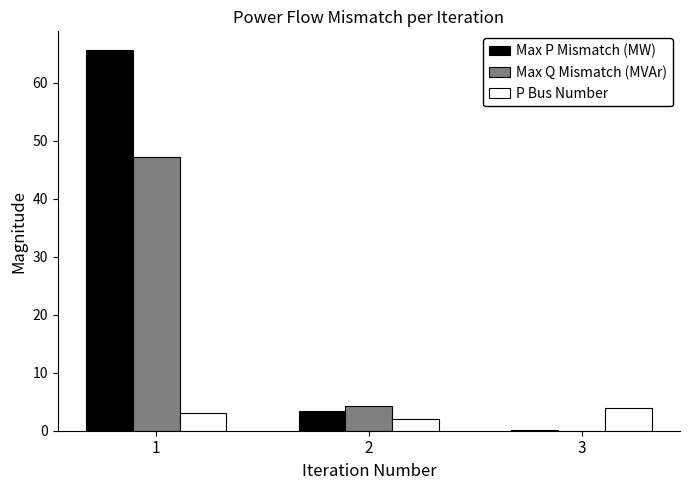

What is the greatest value displayed?

65.6